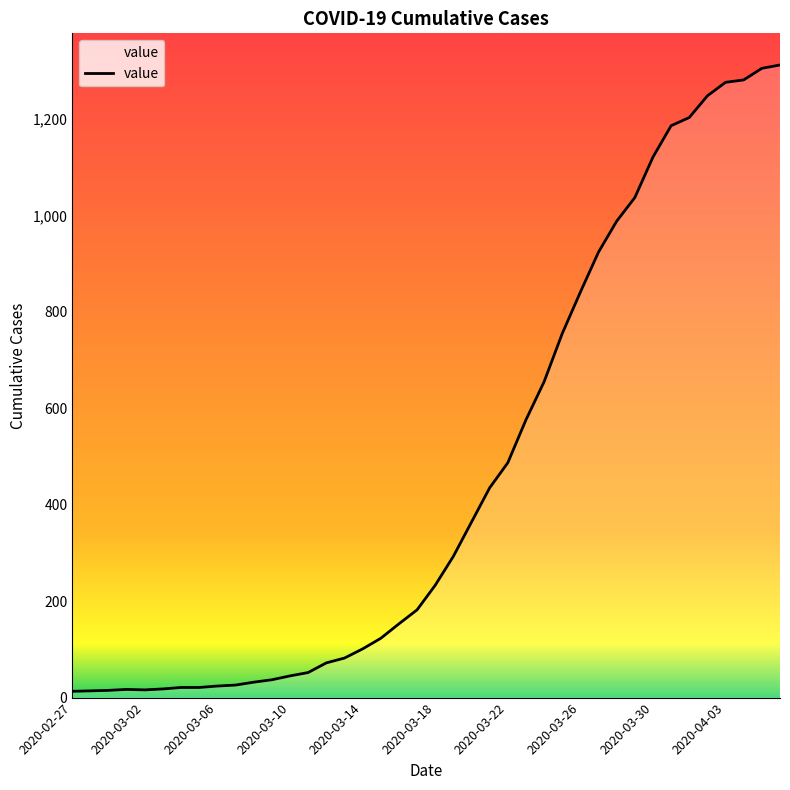

How many values are below 233?

20